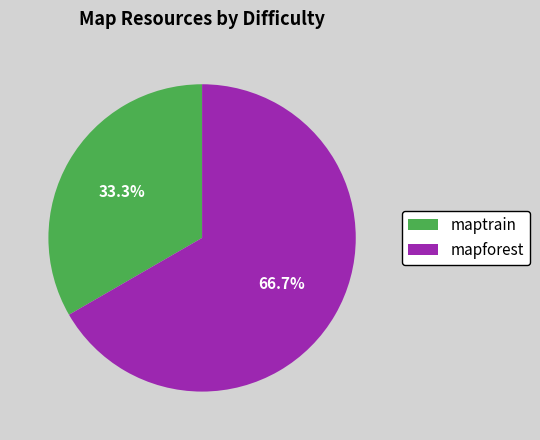

What is the largest slice in the pie chart?

mapforest